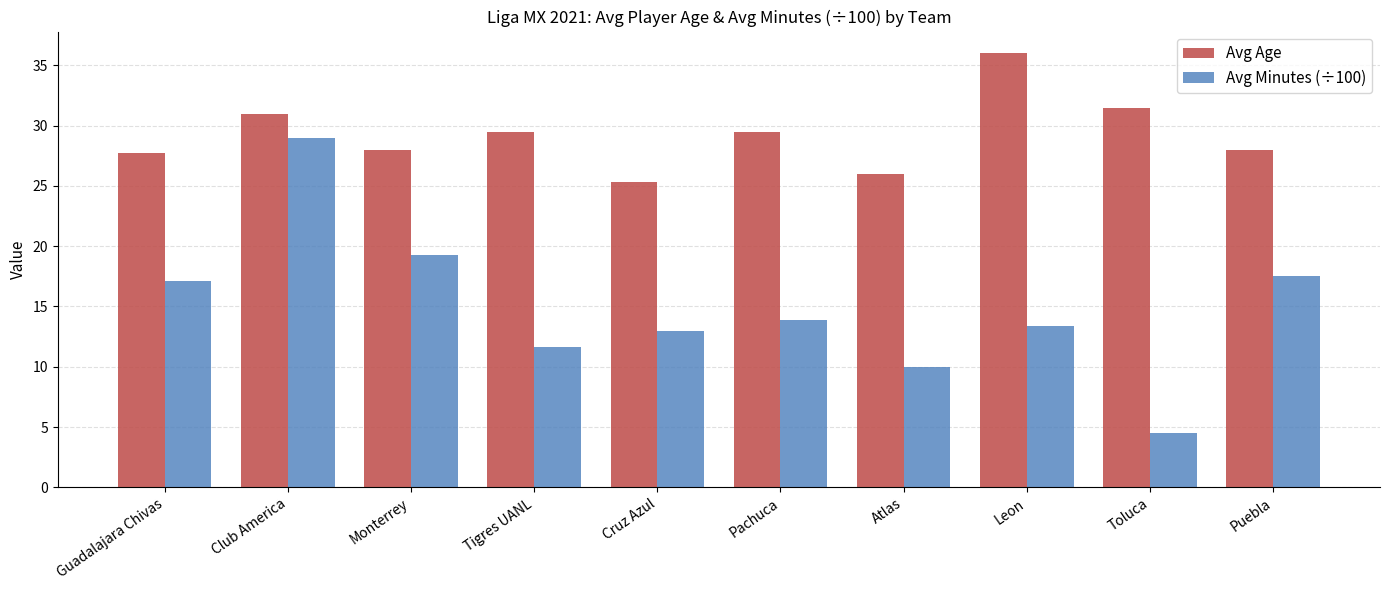

Does the chart contain any negative values?

No